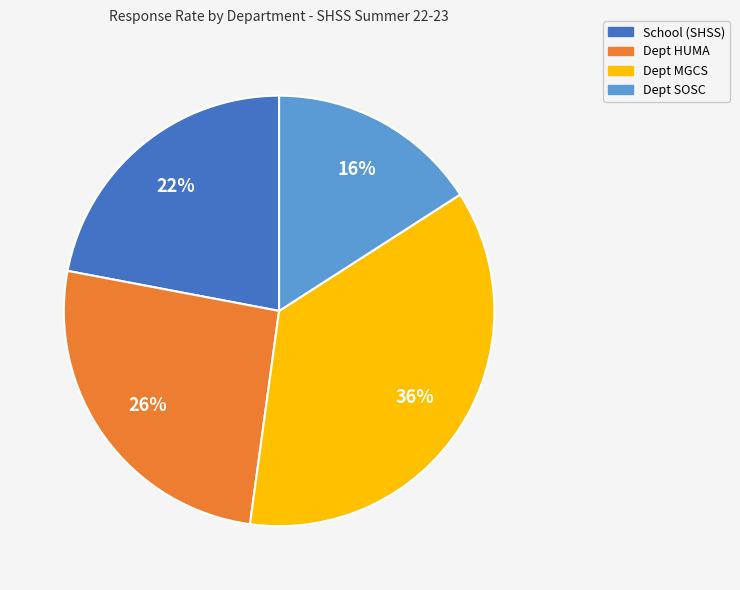

To the nearest percent, what is the combined percentage of School (SHSS) and Dept MGCS?

58%